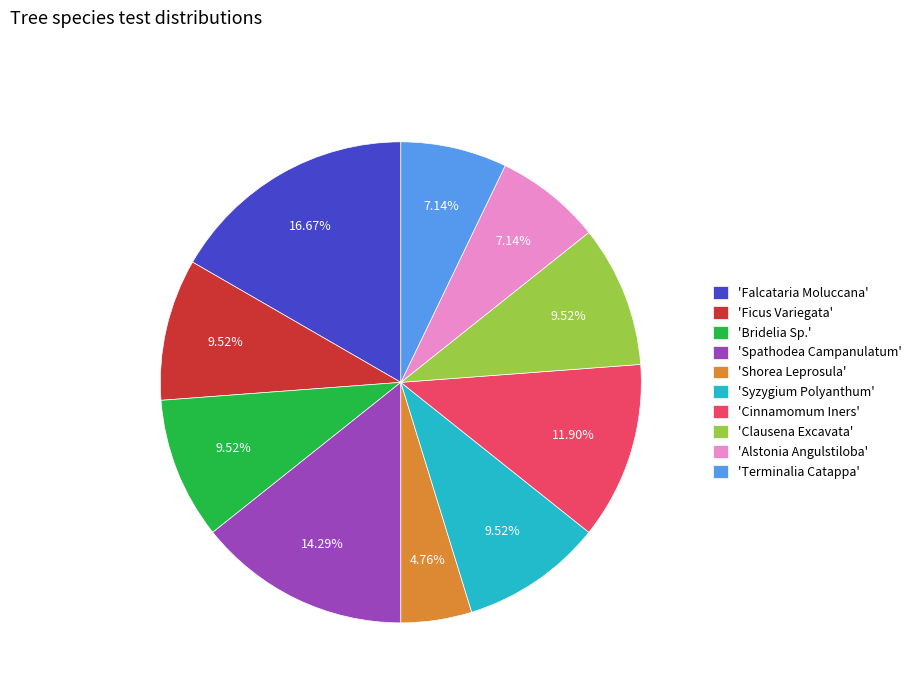

Combined, do 'Alstonia Angulstiloba' and 'Terminalia Catappa' account for over 50%?

No